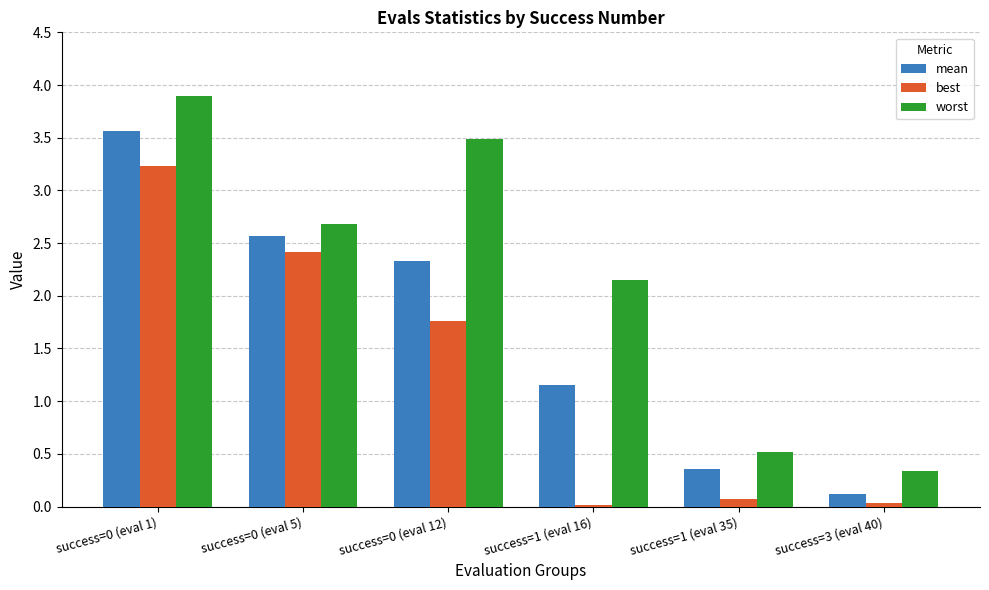

What is the difference between the maximum and minimum values in the worst series?

3.6